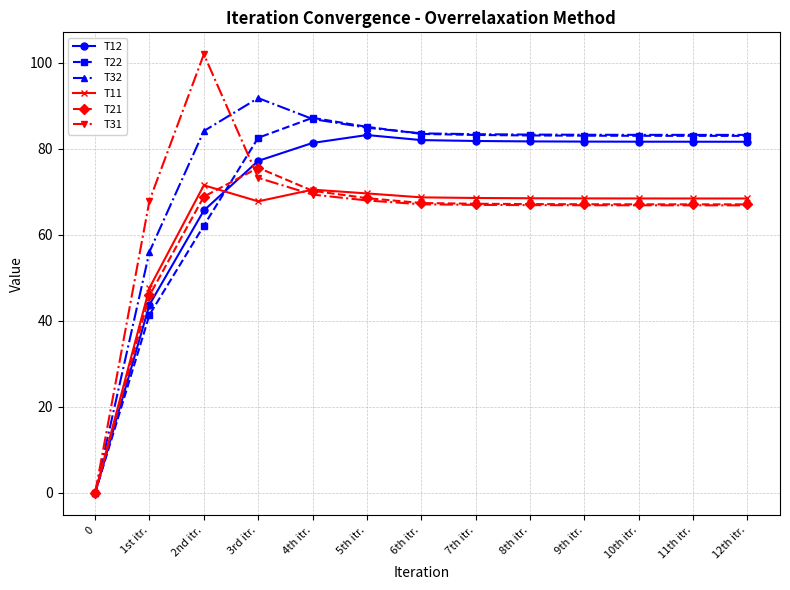

In T31, how many points are higher than both neighbors (excluding endpoints)?

1